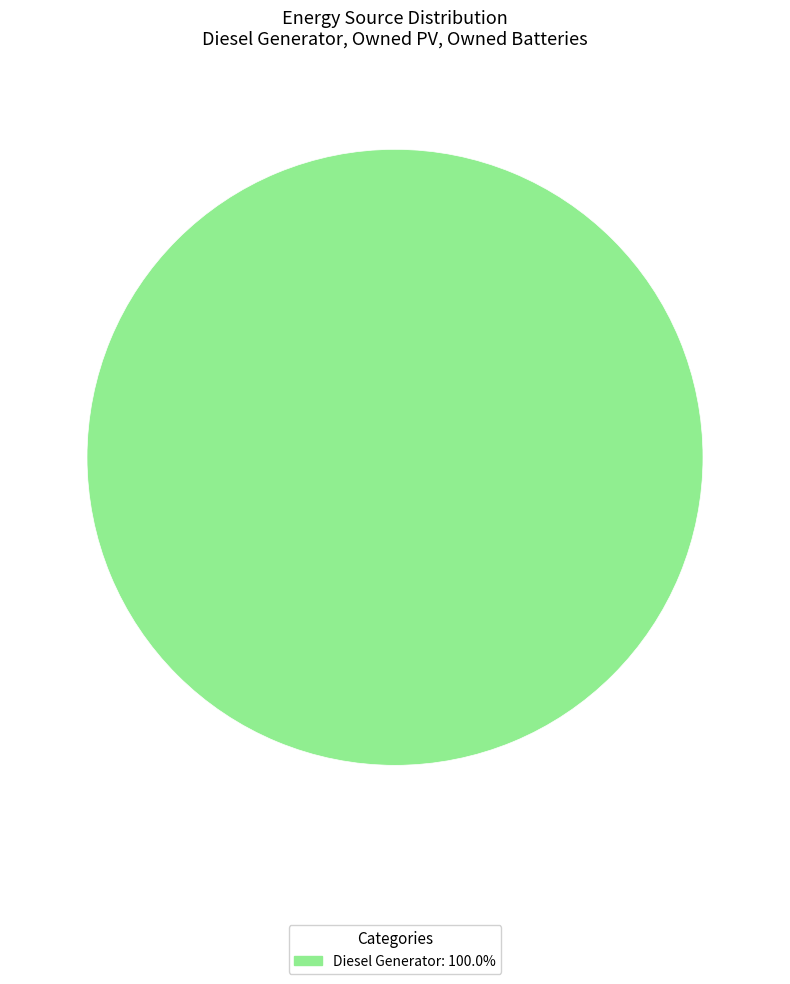

Is there a majority slice in this chart?

Yes